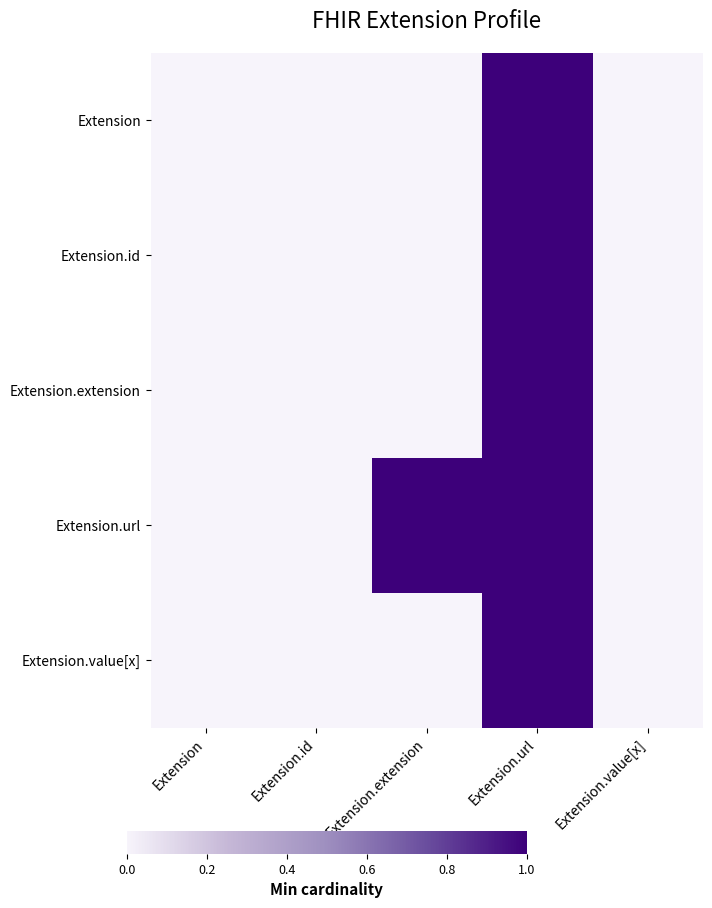

Reading left to right, extract all data points from this chart.

Extension: Extension=0	Extension.id=0	Extension.extension=0	Extension.url=1	Extension.value[x]=0
Extension.id: Extension=0	Extension.id=0	Extension.extension=0	Extension.url=1	Extension.value[x]=0
Extension.extension: Extension=0	Extension.id=0	Extension.extension=0	Extension.url=1	Extension.value[x]=0
Extension.url: Extension=0	Extension.id=0	Extension.extension=1	Extension.url=1	Extension.value[x]=0
Extension.value[x]: Extension=0	Extension.id=0	Extension.extension=0	Extension.url=1	Extension.value[x]=0